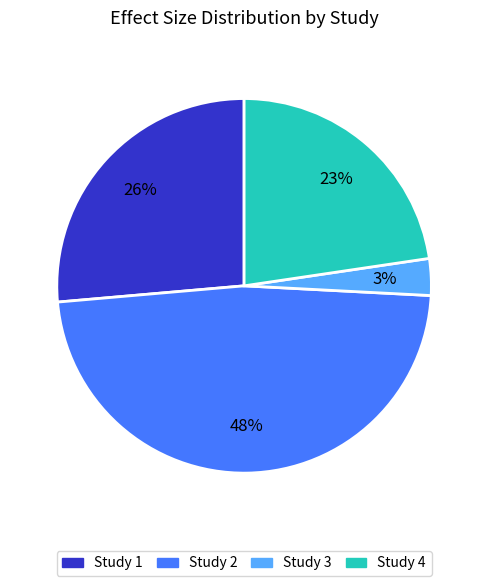

How many slices are in this pie chart?

4